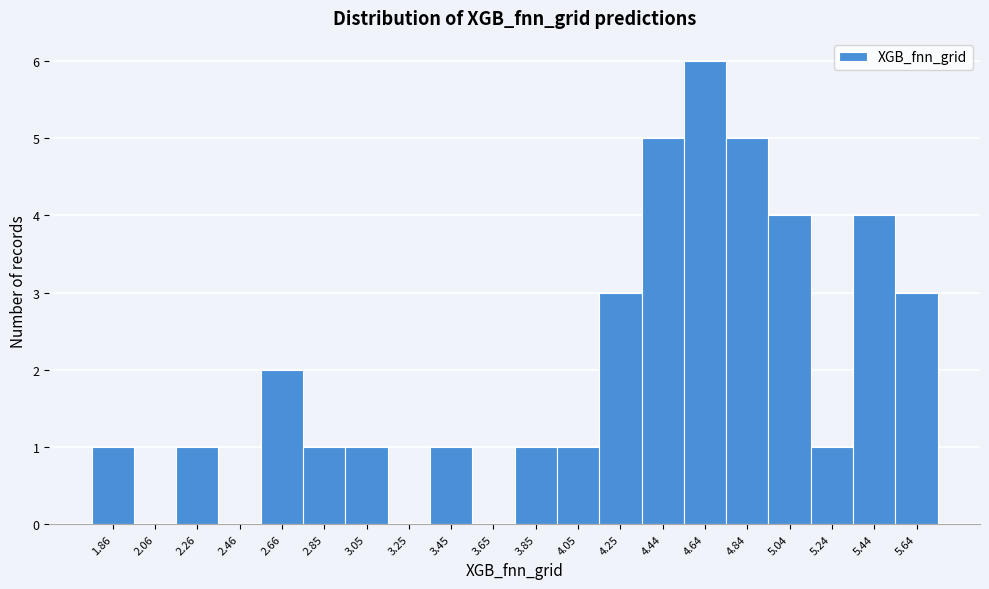

Reading left to right, what are all the values shown in this chart?

1.86=1	2.06=0	2.26=1	2.46=0	2.66=2	2.85=1	3.05=1	3.25=0	3.45=1	3.65=0	3.85=1	4.05=1	4.25=3	4.44=5	4.64=6	4.84=5	5.04=4	5.24=1	5.44=4	5.64=3